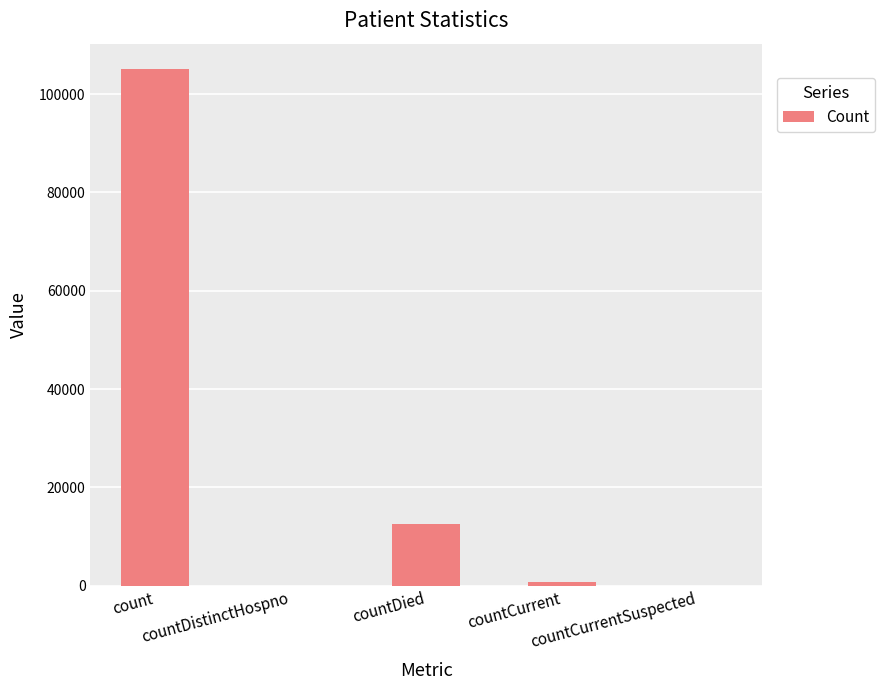

What is the greatest value displayed?

105032